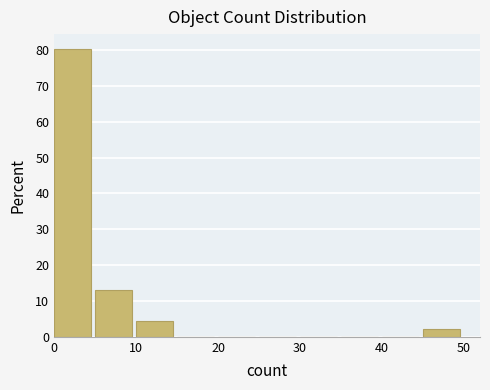

Reading left to right, list every bar in this chart as the range it spans on the x-axis followed by its height. The values are not printed on the chart, so give them approximately, as read against the axis.

0 to 5: 80
5 to 10: 13
10 to 15: 4
15 to 20: 0
20 to 25: 0
25 to 30: 0
30 to 35: 0
35 to 40: 0
40 to 45: 0
45 to 50: 2